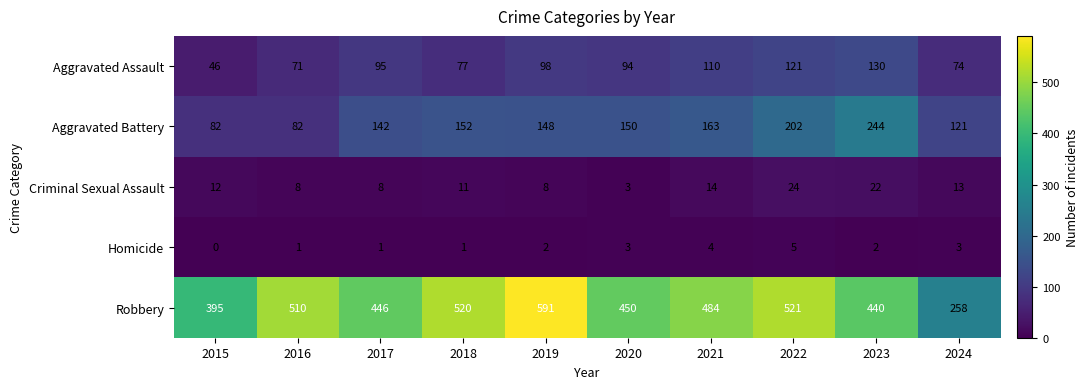

True or false: Aggravated Assault has a value of 49 at 2024.

False